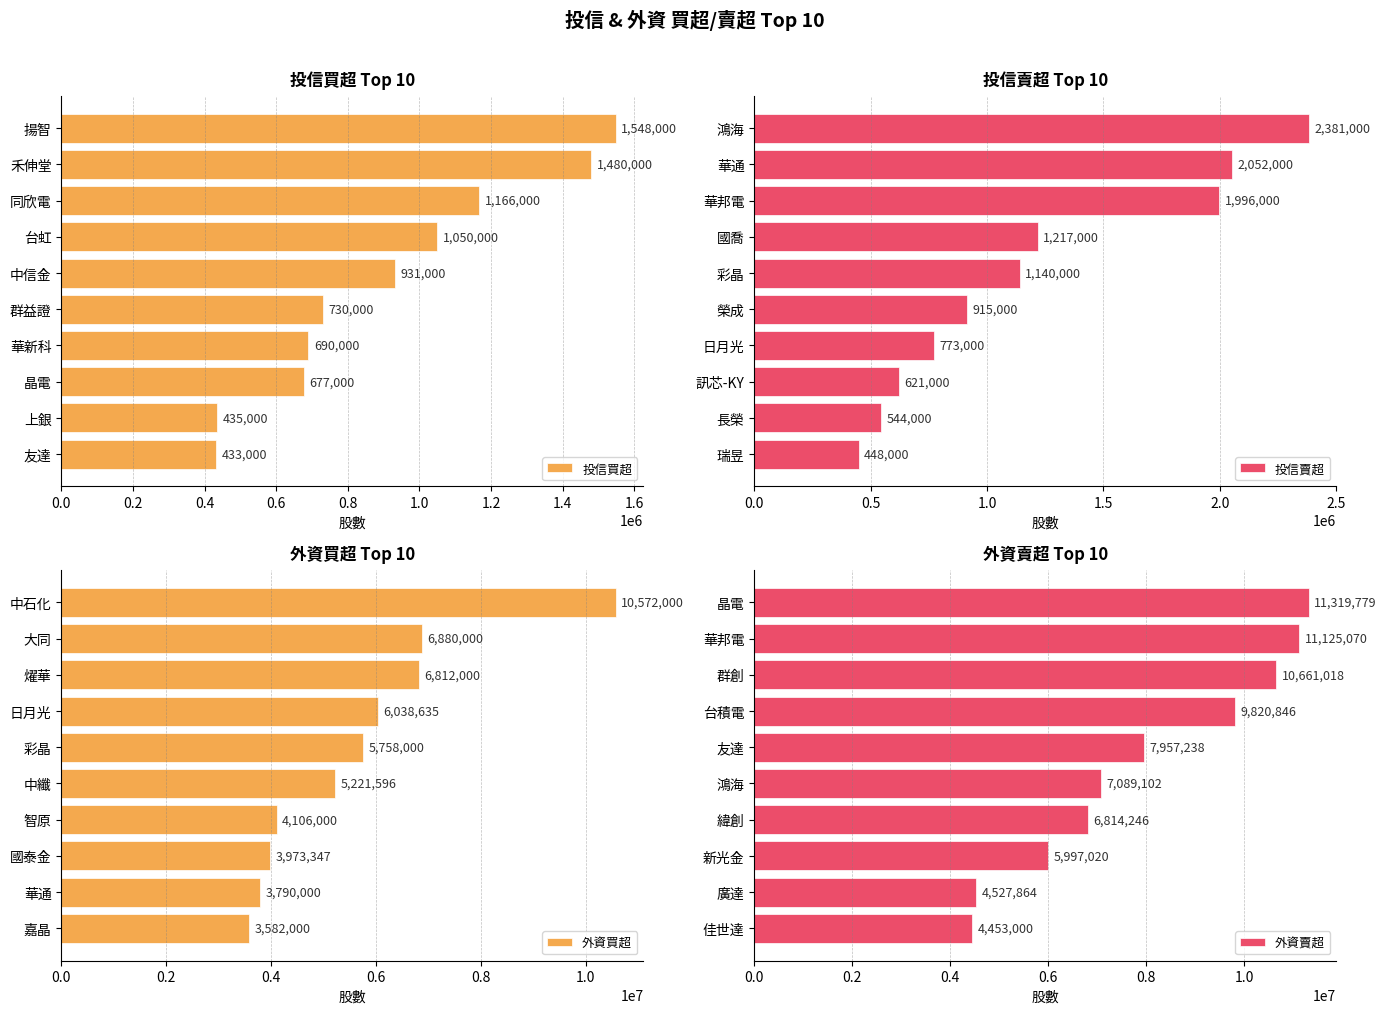

What is the value of the 投信買超 bar at the 3rd from the left?

1166000